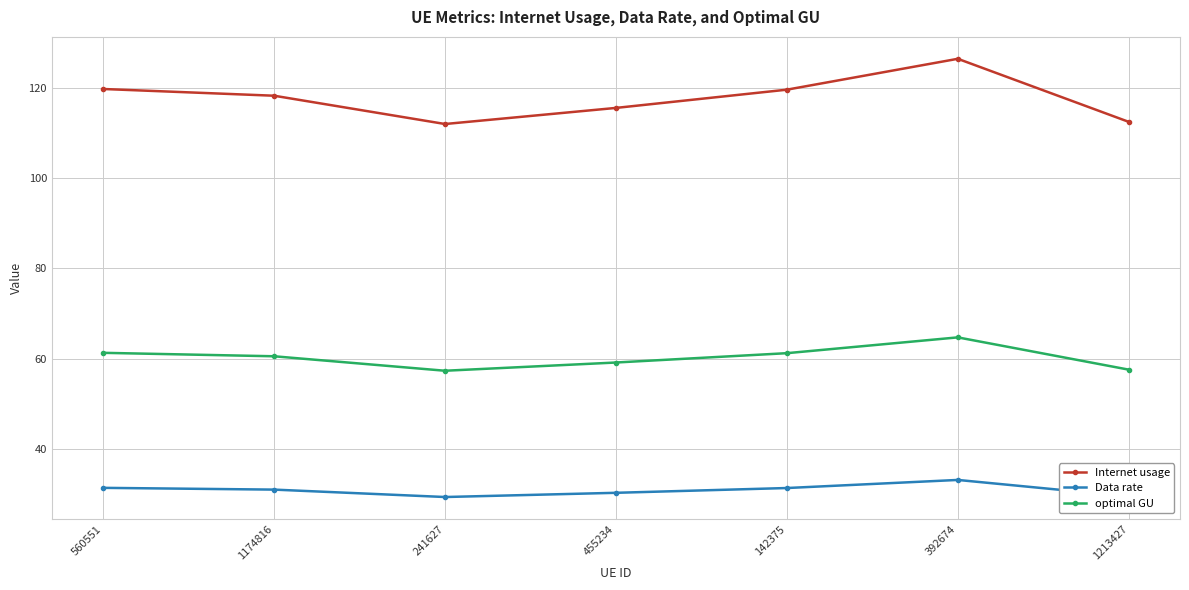

What is the sum of the Internet usage values at 241627 and 392674?

238.3